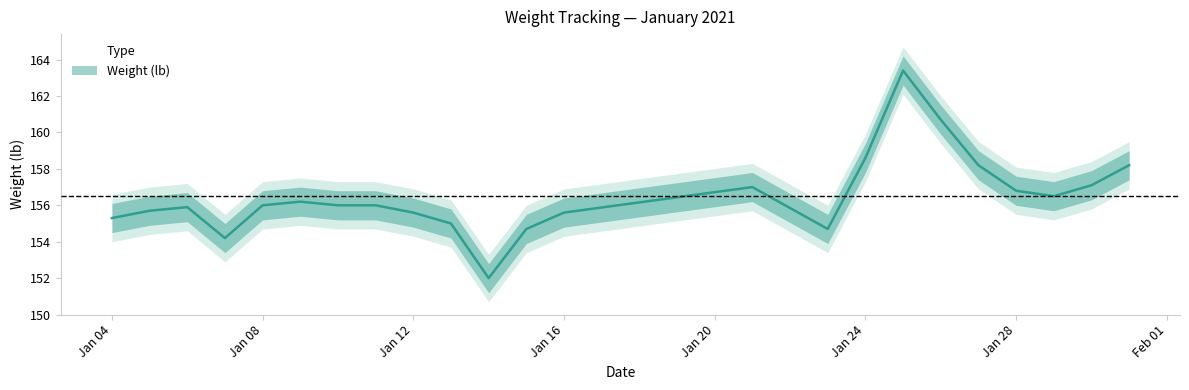

Which has a higher value, 2021-01-13 or 2021-01-05?

2021-01-05